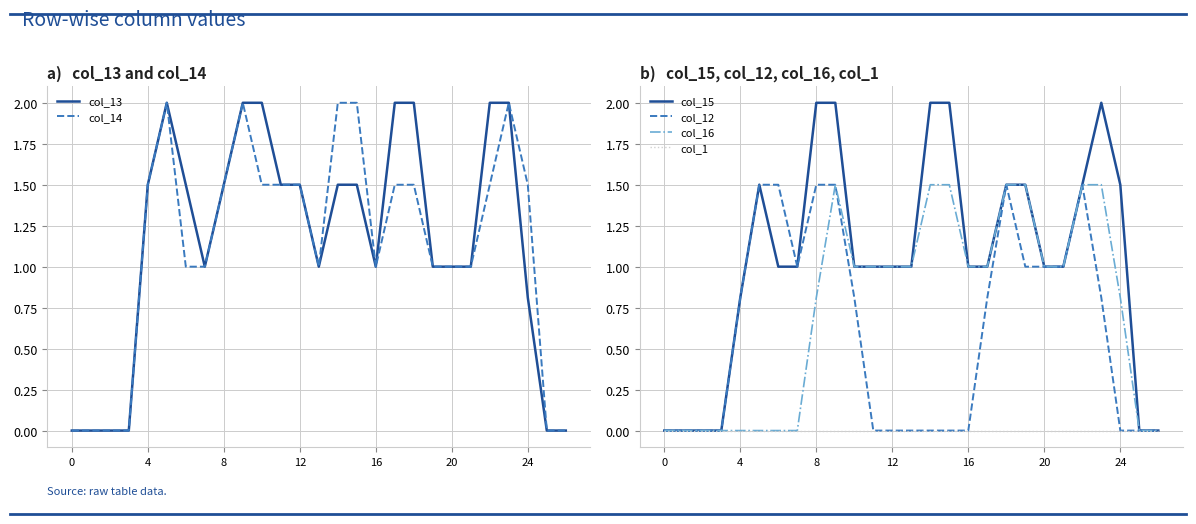

Is this an area chart (filled region under the line)?

No